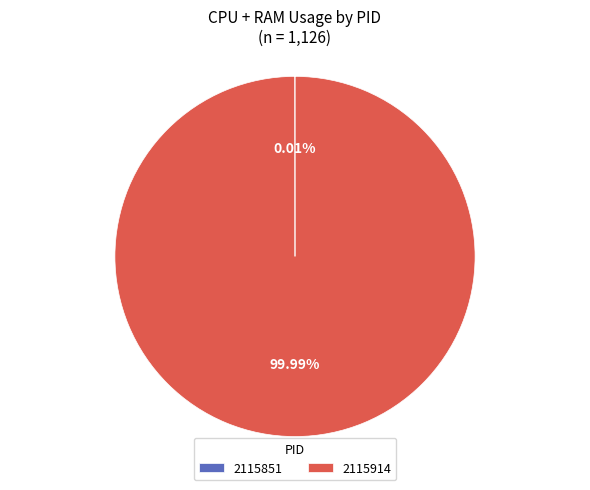

What is the majority slice?

2115914